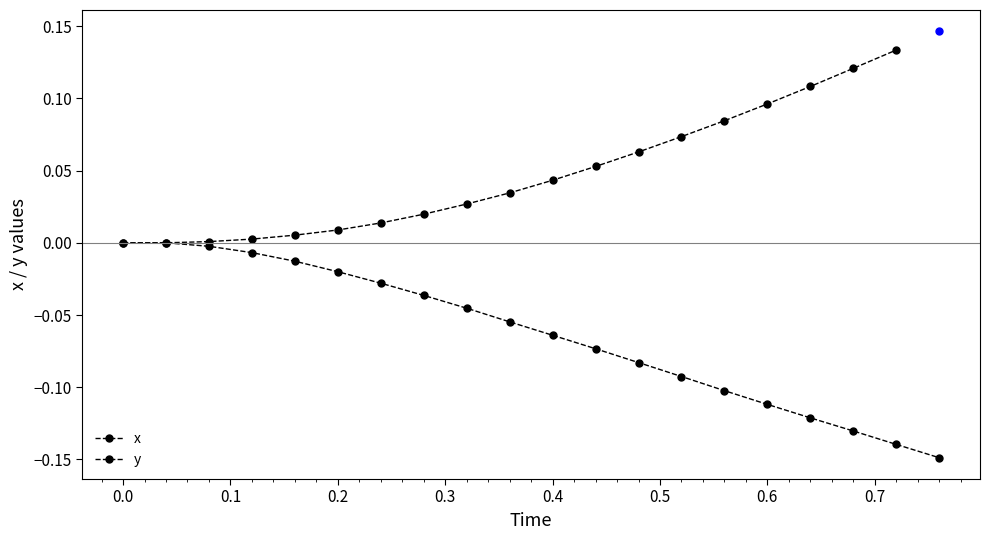

How many data points are less than 0?

18